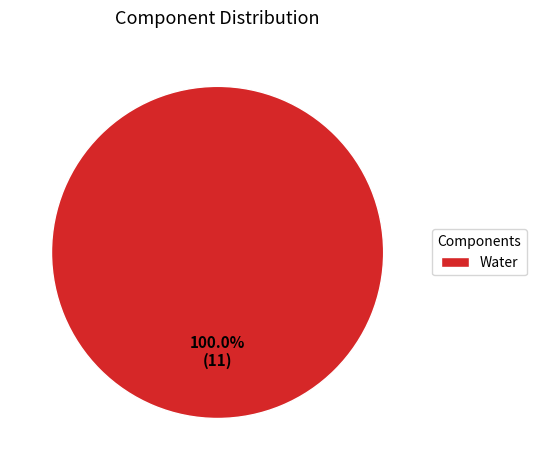

Is Water the majority of the pie?

Yes